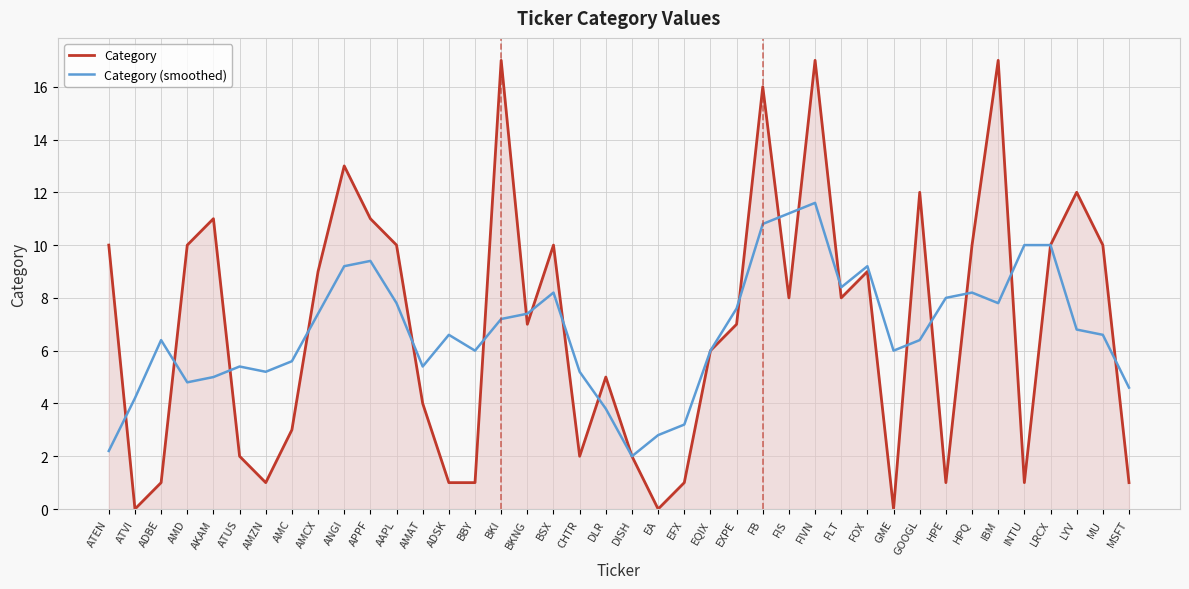

Reading left to right, list all the values displayed in this chart.

Category: 10.0	0.0	1.0	10.0	11.0	2.0	1.0	3.0	9.0	13.0	11.0	10.0	4.0	1.0	1.0	17.0	7.0	10.0	2.0	5.0	2.0	0.0	1.0	6.0	7.0	16.0	8.0	17.0	8.0	9.0	0.0	12.0	1.0	10.0	17.0	1.0	10.0	12.0	10.0	1.0
Category (smoothed): 2.2	4.2	6.4	4.8	5.0	5.4	5.2	5.6	7.4	9.2	9.4	7.8	5.4	6.6	6.0	7.2	7.4	8.2	5.2	3.8	2.0	2.8	3.2	6.0	7.6	10.8	11.2	11.6	8.4	9.2	6.0	6.4	8.0	8.2	7.8	10.0	10.0	6.8	6.6	4.6